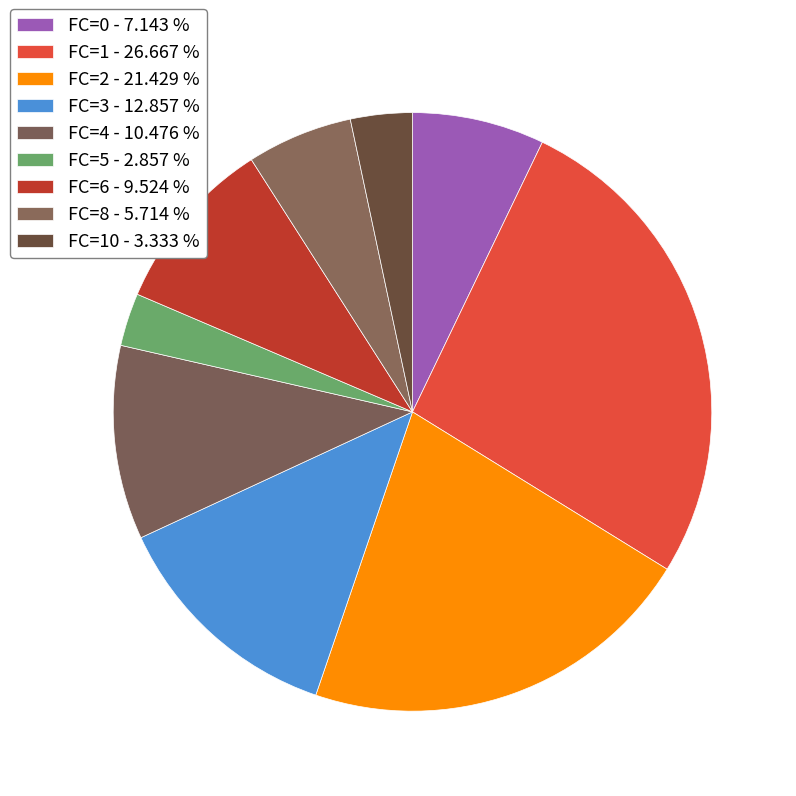

Count the number of slices in the pie.

9